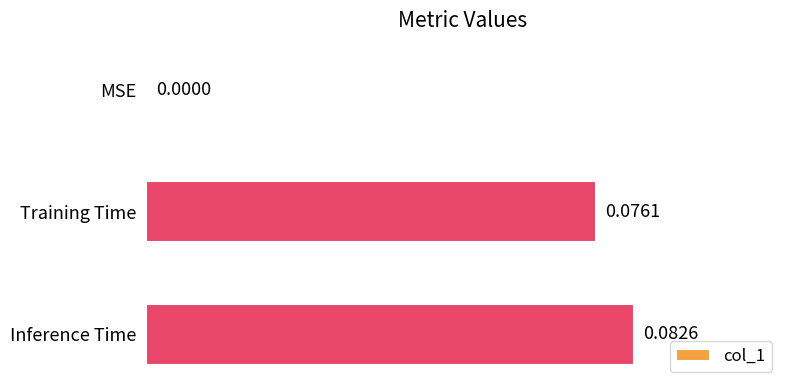

At which label is the value closest to 0?

MSE